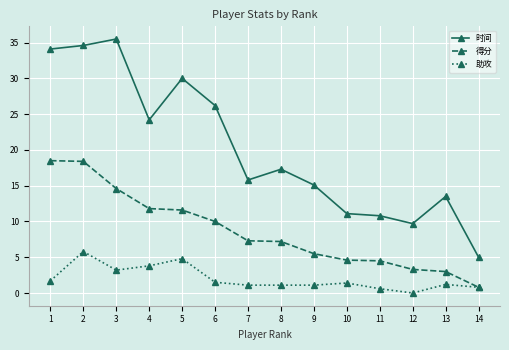

True or false: 时间 and 助攻 cross at least once.

False